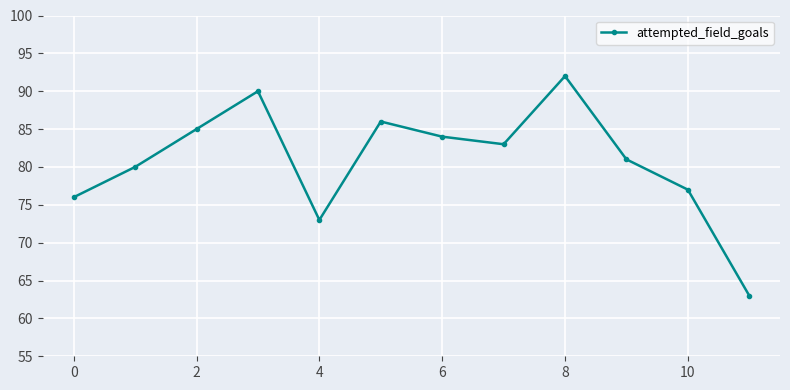

What is the value of the 2nd point from the left?

80